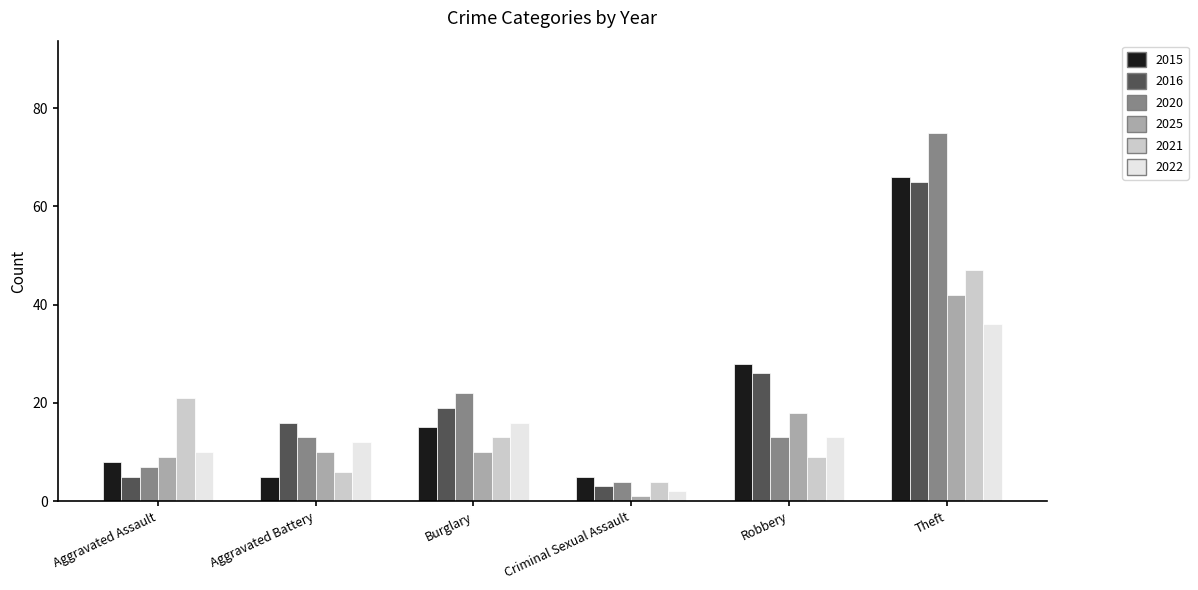

What position from the right is Burglary?

4